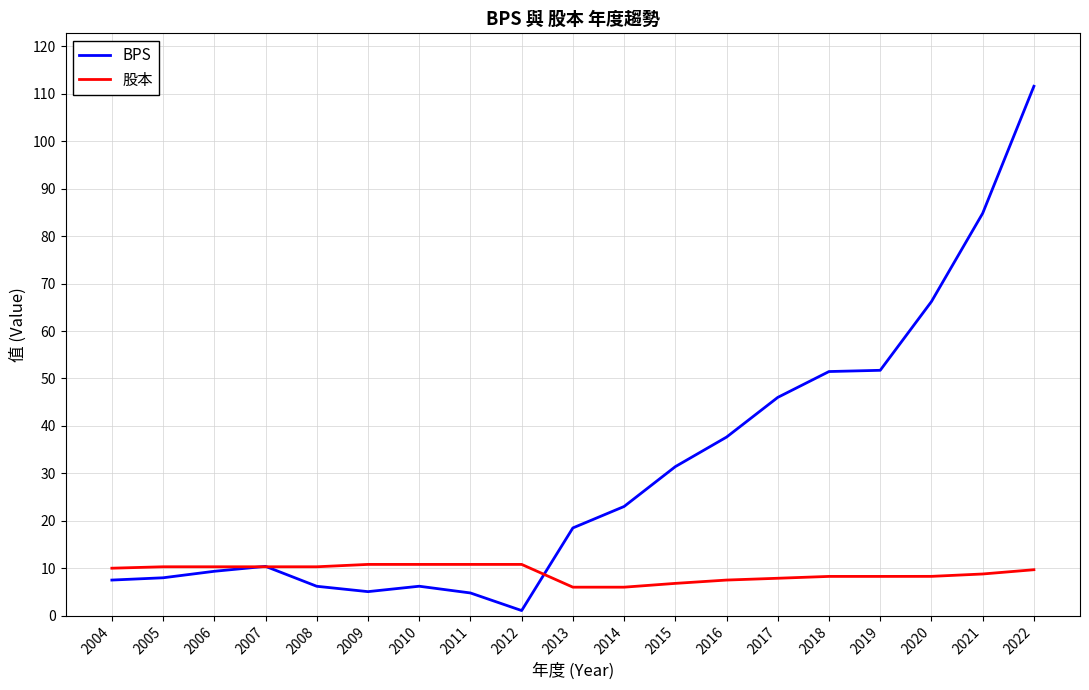

What are all the series names shown in the legend?

BPS, 股本